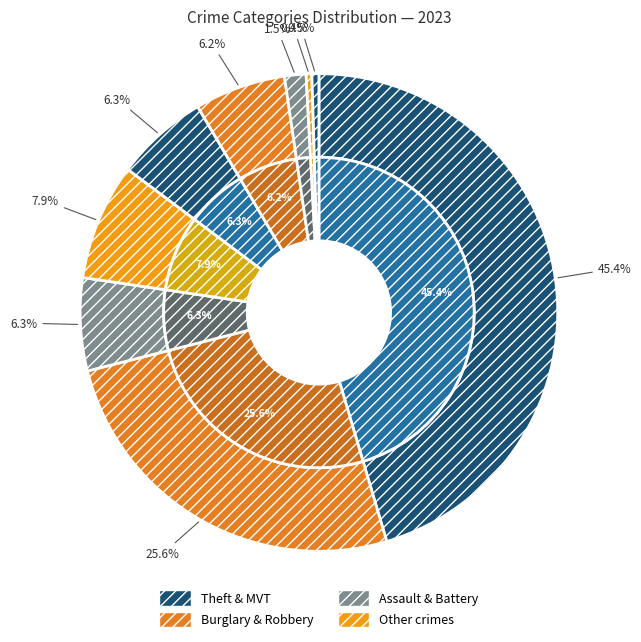

Count the number of slices in the pie.

9